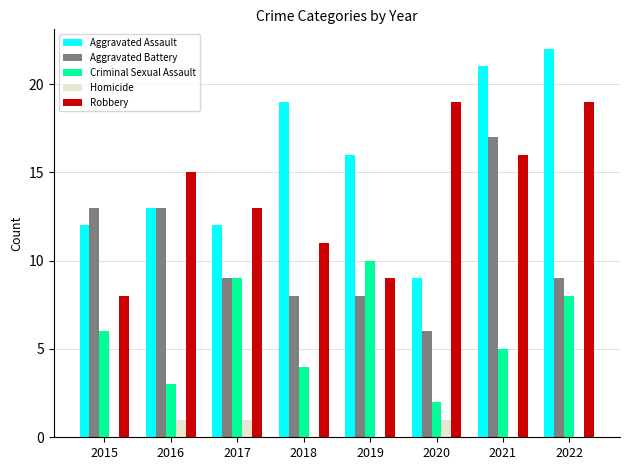

Reading left to right, list all the values displayed in this chart.

Aggravated Assault: 12	13	12	19	16	9	21	22
Aggravated Battery: 13	13	9	8	8	6	17	9
Criminal Sexual Assault: 6	3	9	4	10	2	5	8
Homicide: 0	1	1	0	0	1	0	0
Robbery: 8	15	13	11	9	19	16	19